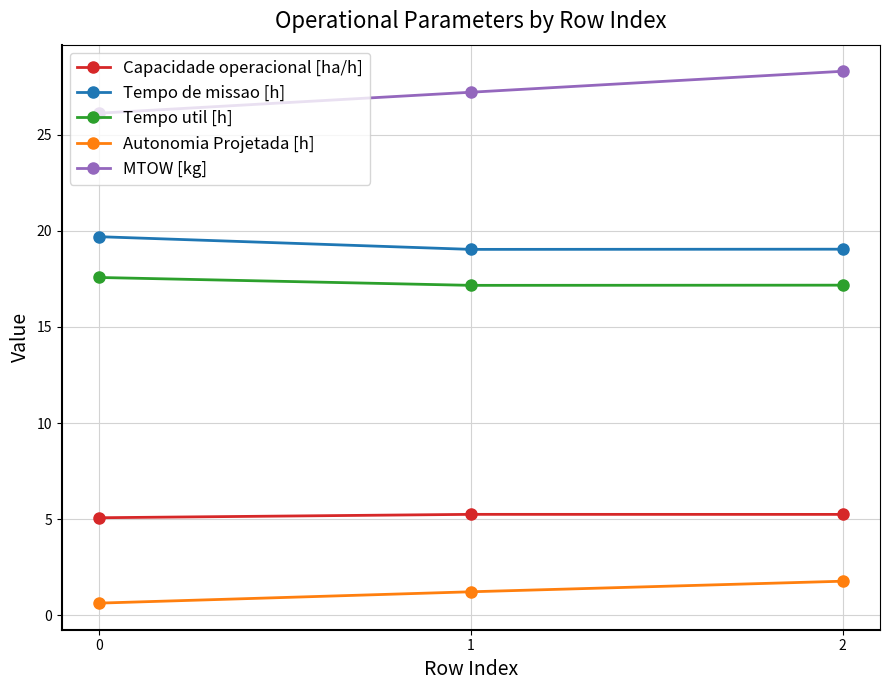

Which series has the largest total across all categories?

MTOW [kg]